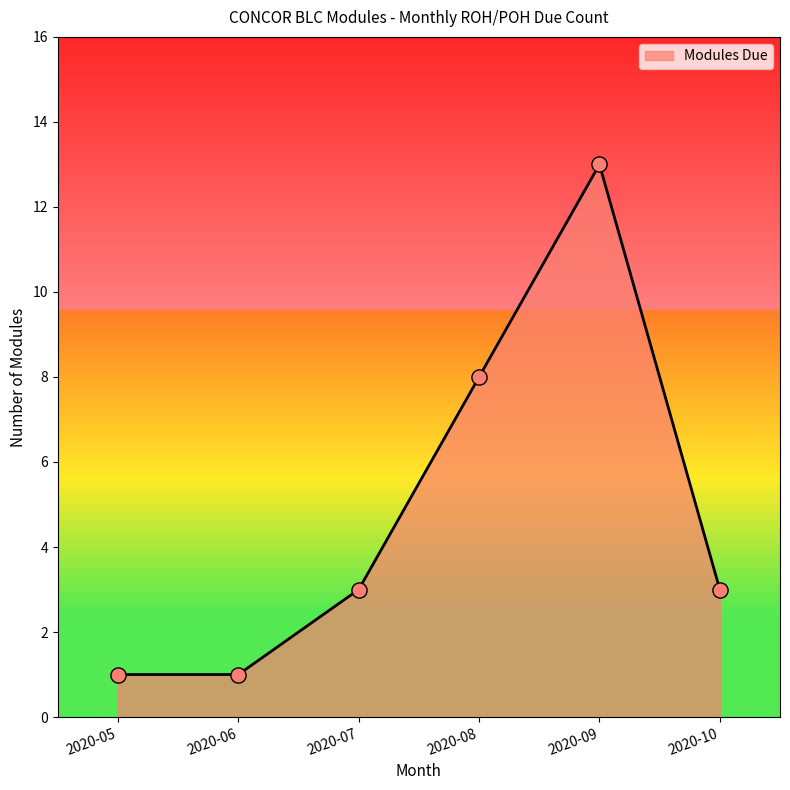

What is the change in value from 2020-07 to 2020-09?

+10